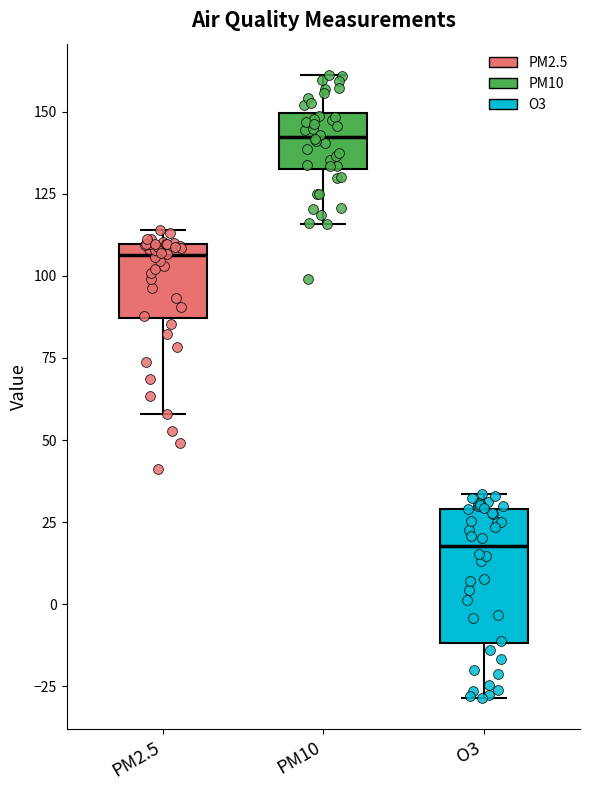

Reading left to right, read every box against the y-axis: the position of its median line, the range the box covers, and the ends of its whiskers. The values are not printed on the chart, so give them approximately, as read against the axis.

PM2.5: median 105, box 85 to 110, whiskers 60 to 115
PM10: median 140, box 135 to 150, whiskers 115 to 160
O3: median 20, box -10 to 30, whiskers -30 to 35